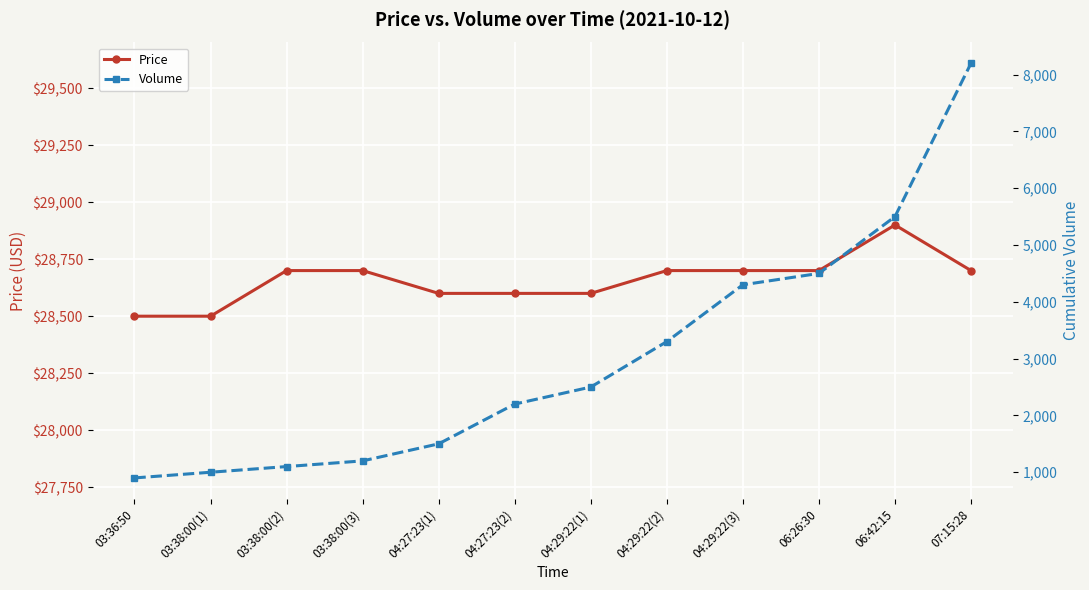

What is the average value of the Price series?

28658